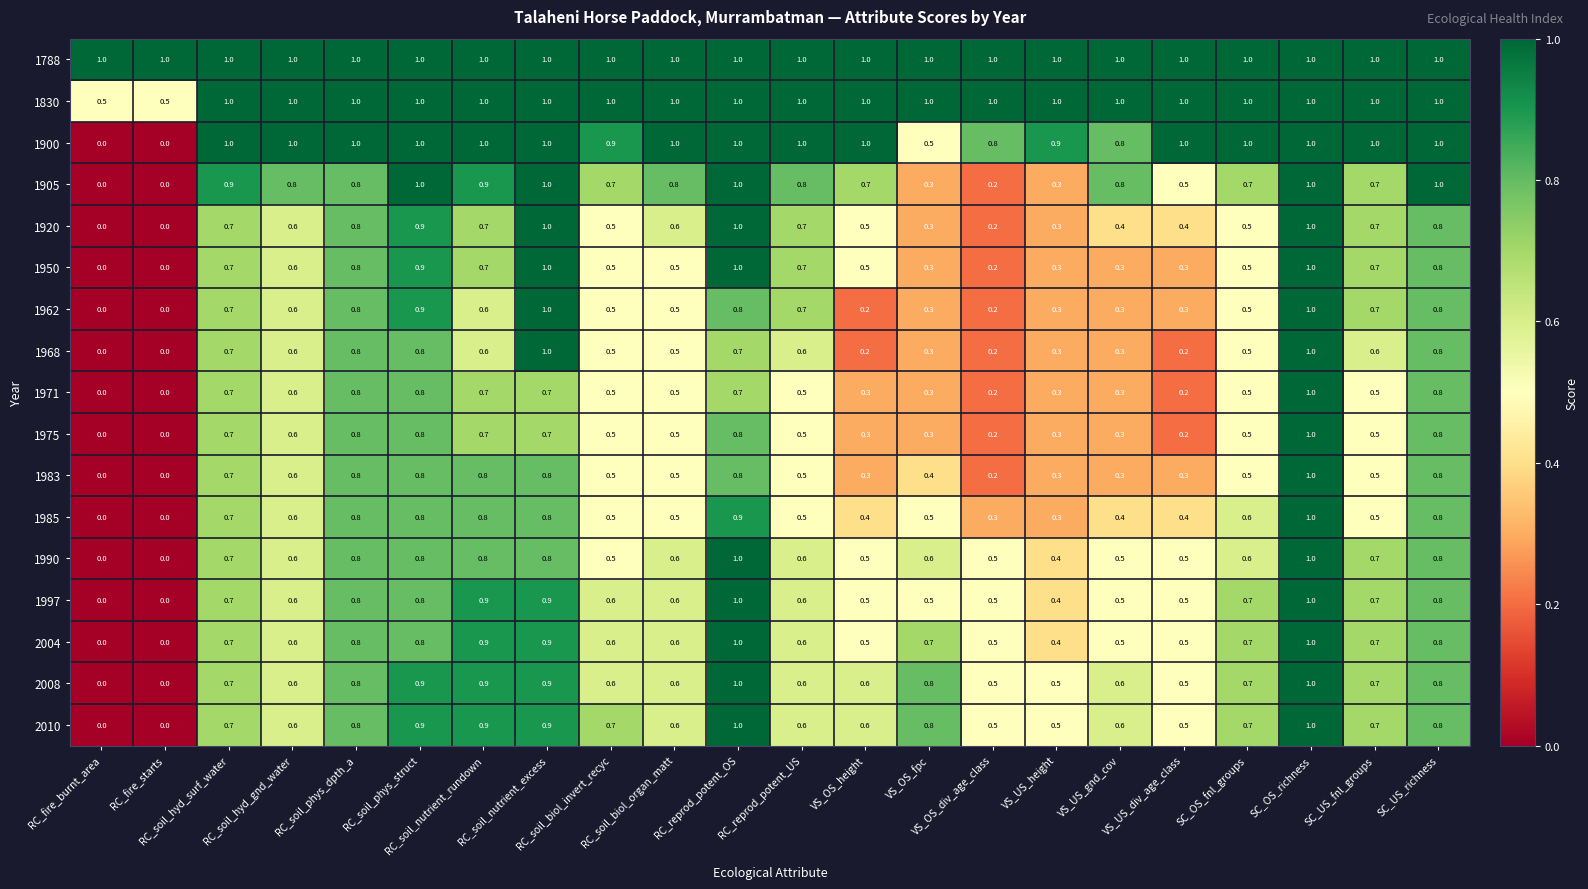

At how many categories does at least one series exceed 0?

22